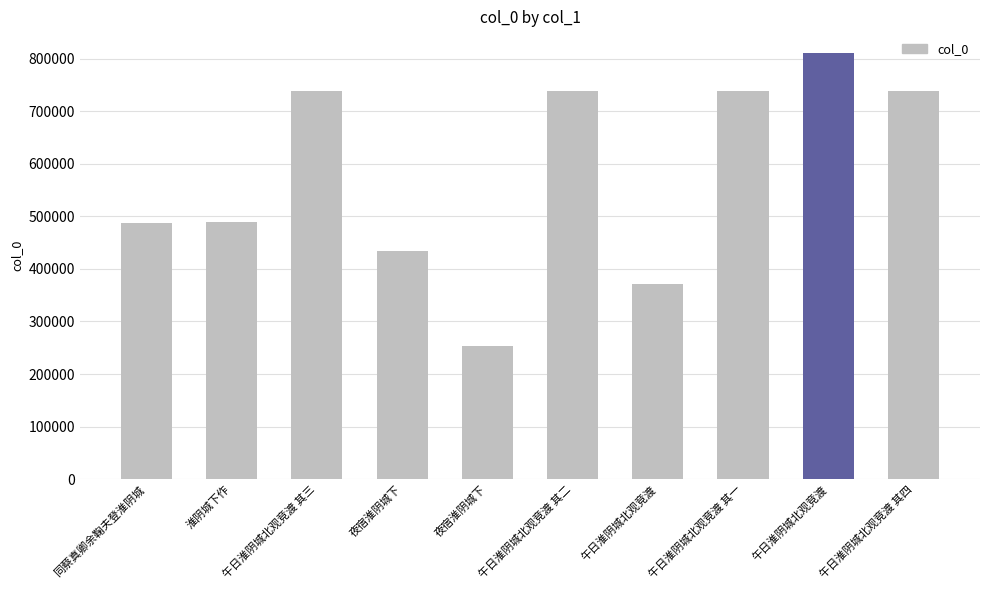

Approximately how many times larger is the value at 午日淮阴城北观竞渡 其二 compared to 午日淮阴城北观竞渡 其一?

1.0